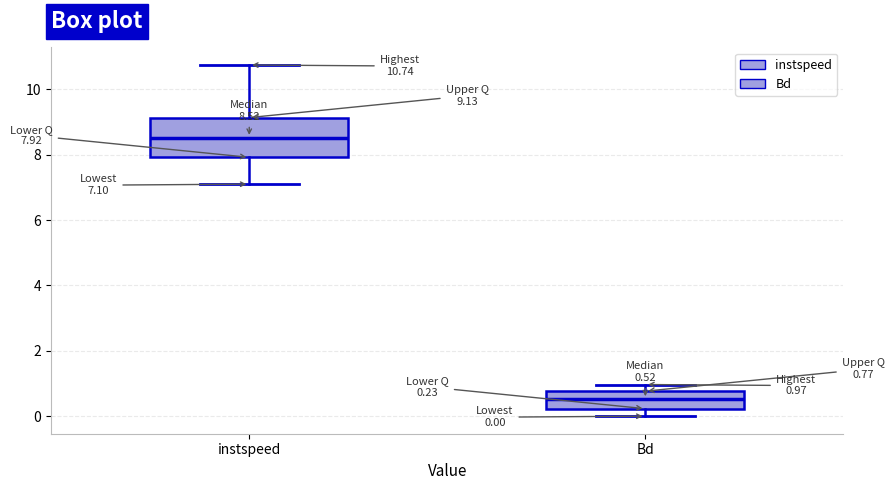

Which box has the highest median line?

instspeed